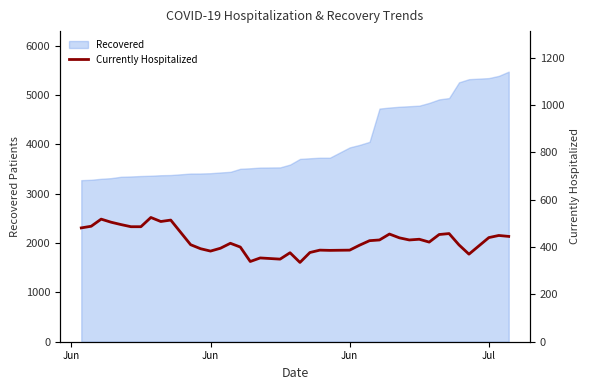

Reading left to right, what are all the values shown in this chart?

481	488	518	505	495	486	486	525	508	514	410	393	383	395	416	400	339	354	349	376	335	377	387	386	387	408	427	430	455	439	430	433	421	453	457	409	370	440	449	445